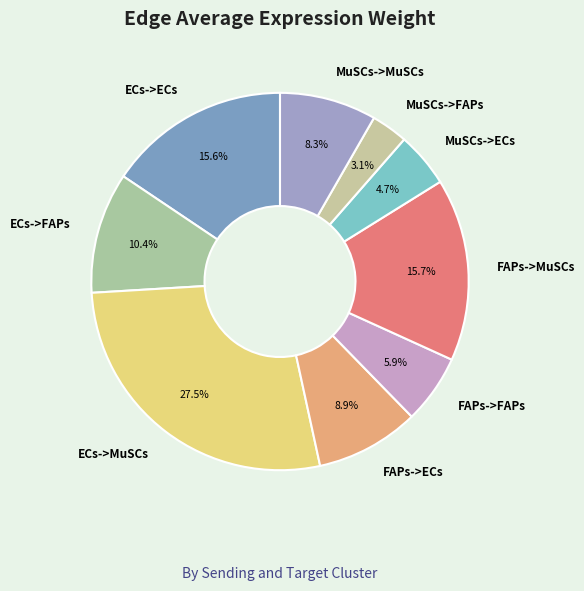

Is it true that ECs->FAPs is 10% of the pie?

True